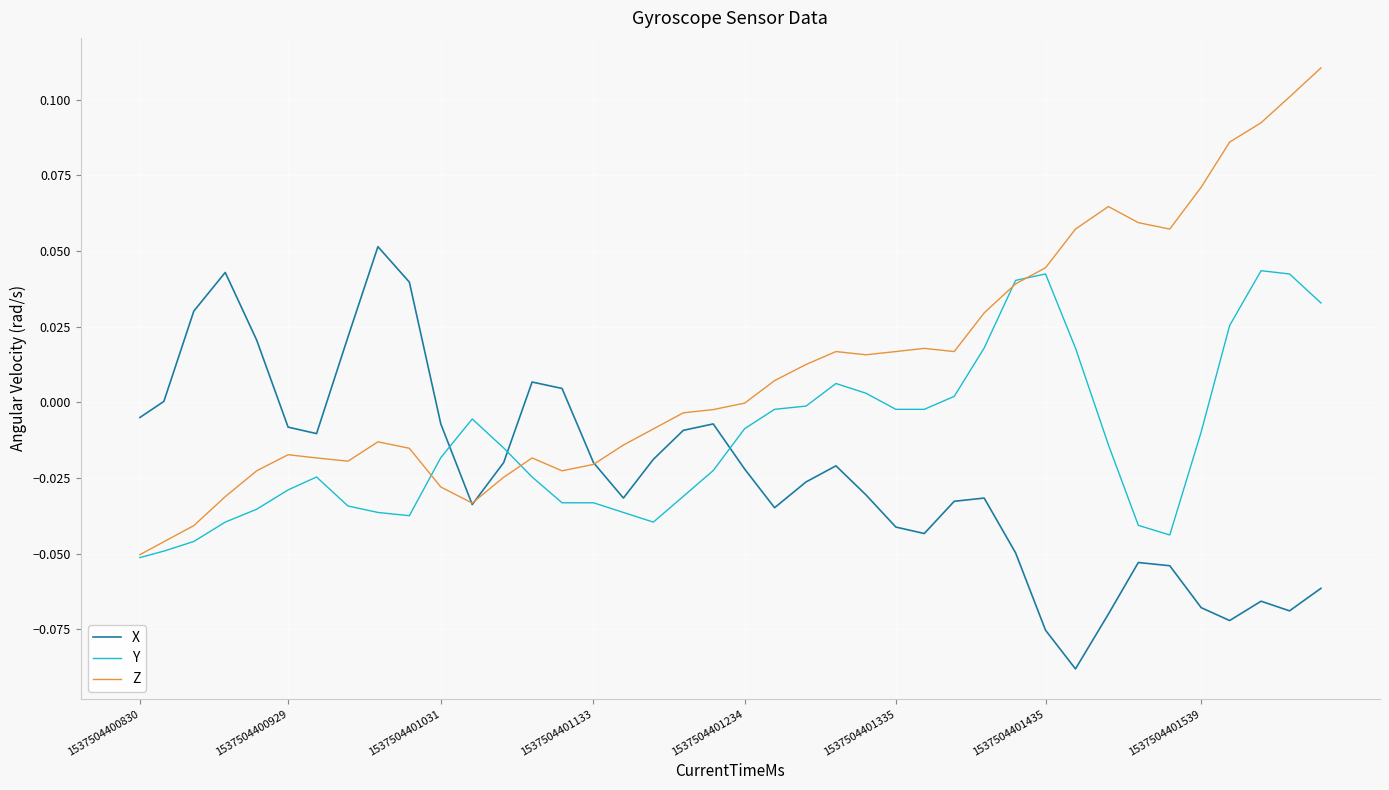

Which series has the largest range (max minus min)?

Z